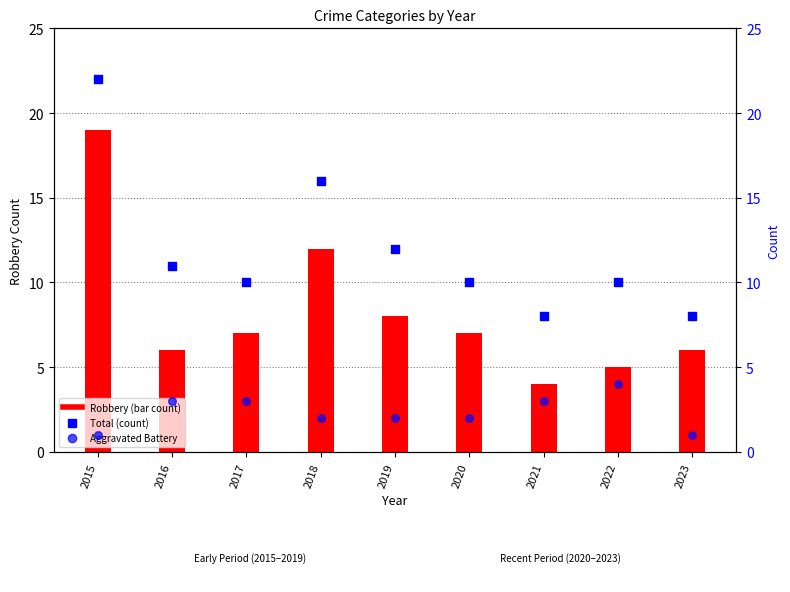

Which series reaches the maximum Y coordinate?

Total